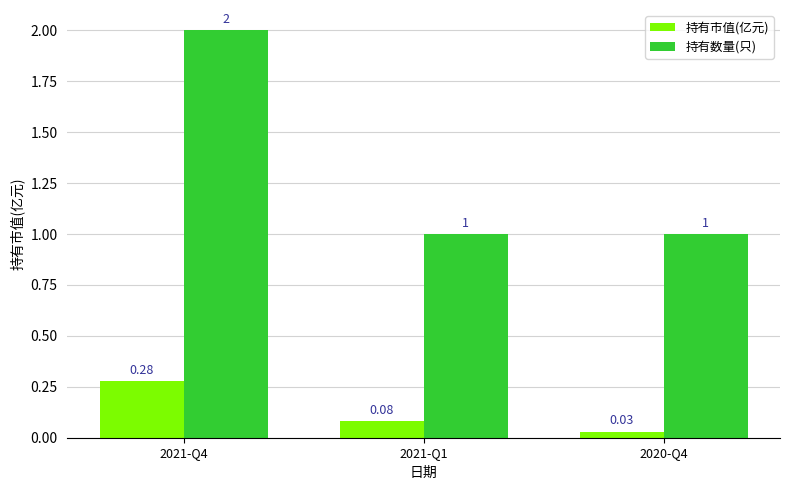

True or false: 持有数量(只) has a value of 1.0 at 2021-Q4.

False